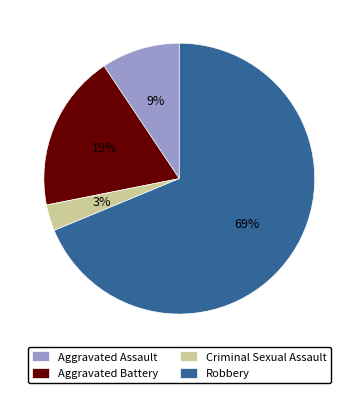

Which has a higher value, Criminal Sexual Assault or Aggravated Assault?

Aggravated Assault